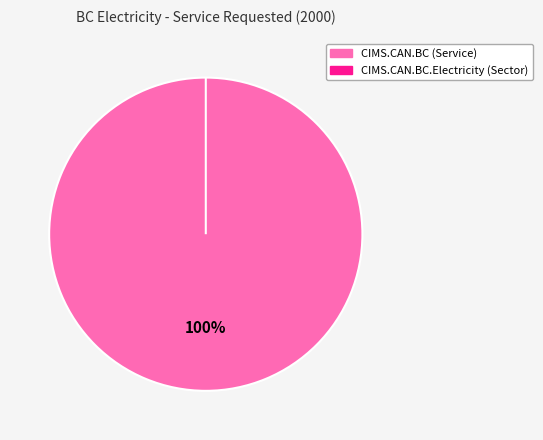

To the nearest percent, what percentage of the pie is CIMS.CAN.BC (Service)?

100%